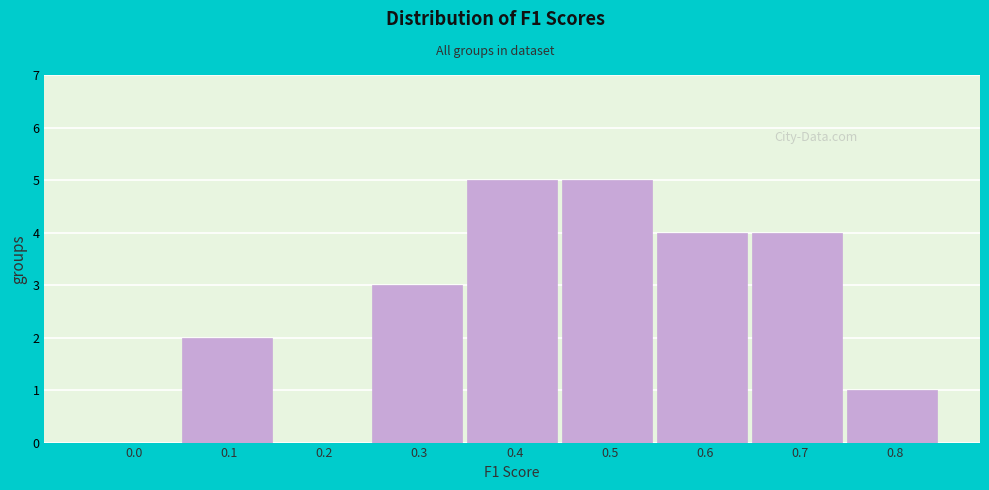

Reading left to right, list all the values displayed in this chart.

0.0=0	0.1=2	0.2=0	0.3=3	0.4=5	0.5=5	0.6=4	0.7=4	0.8=1